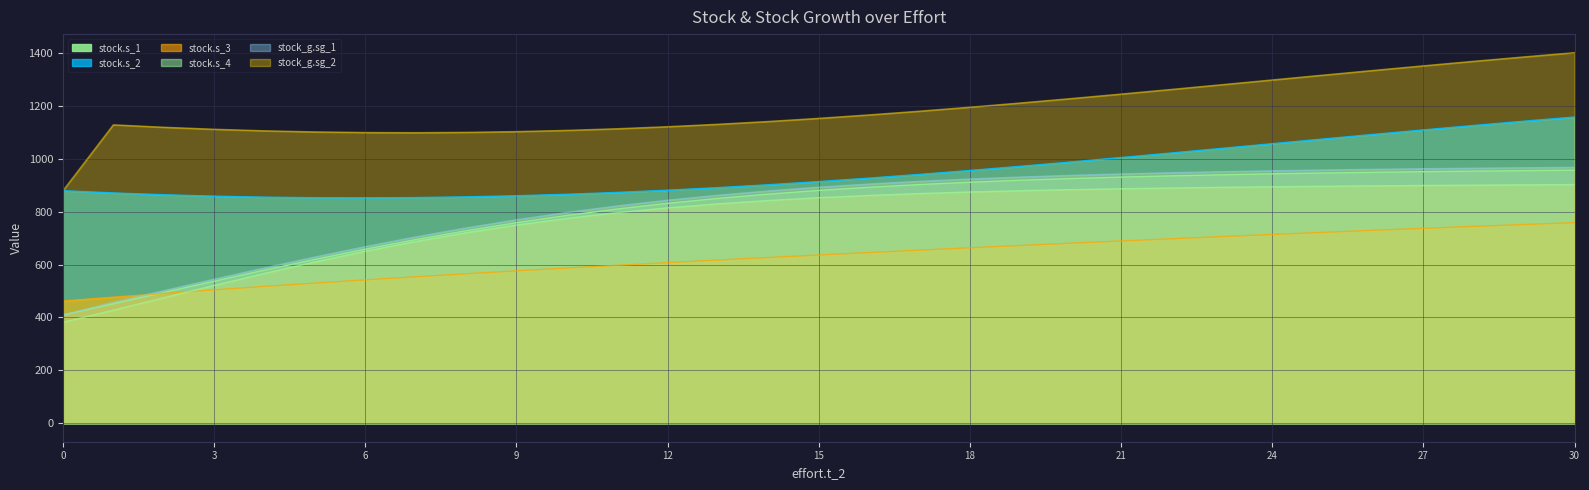

True or false: stock.s_3 has more than 0 interior local peaks.

False